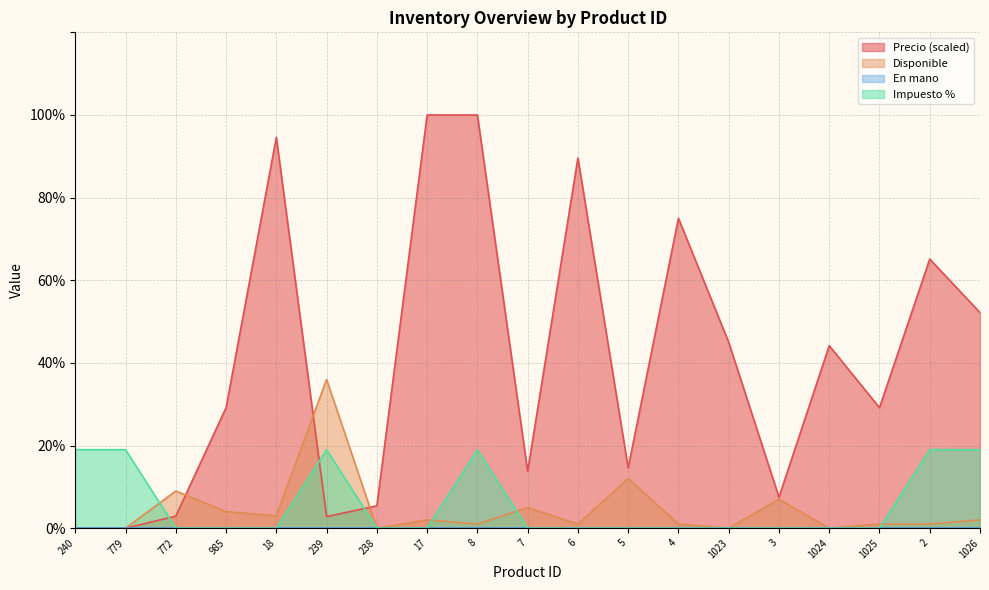

What is the difference between the Impuesto % values at 7 and 8?

19.0